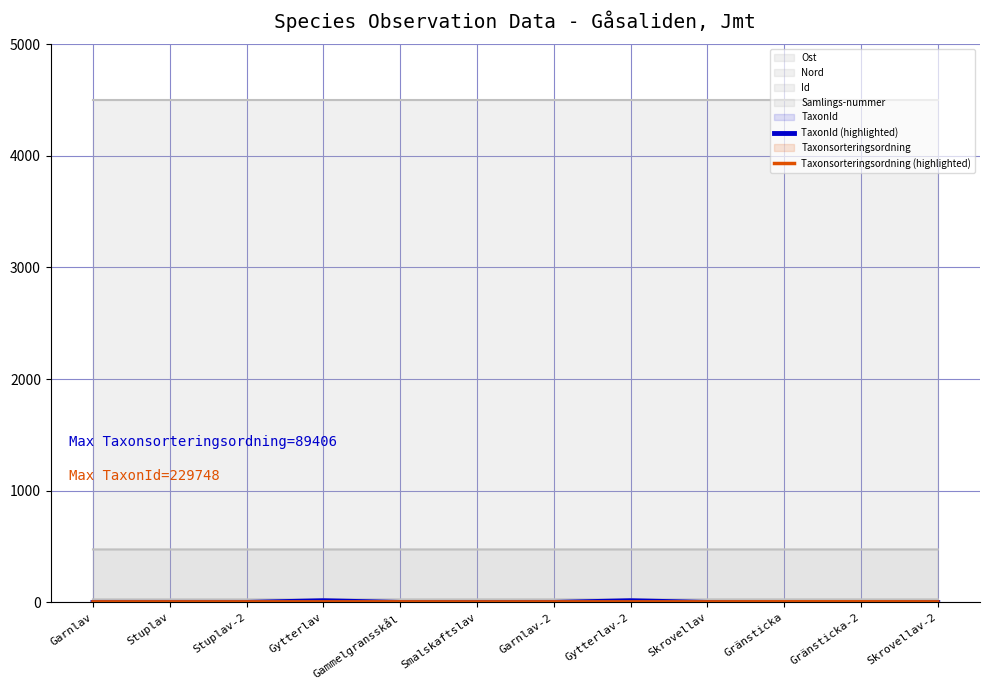

At which category does Taxonsorteringsordning (highlighted) reach its first local peak?

Gammelgransskål